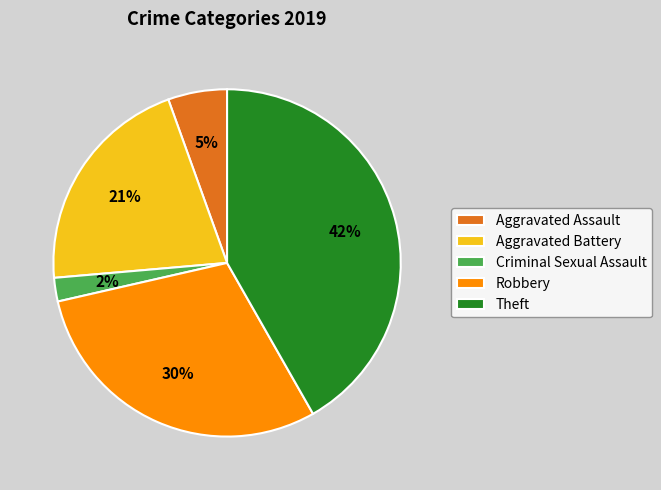

Which has a higher value, Criminal Sexual Assault or Aggravated Assault?

Aggravated Assault